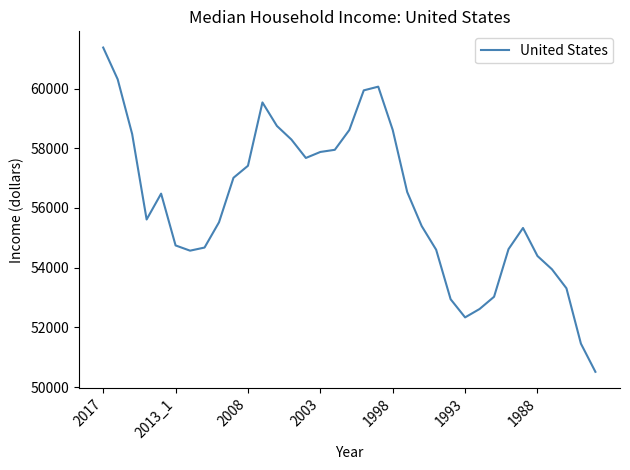

What is the difference between the maximum and minimum values?

10861